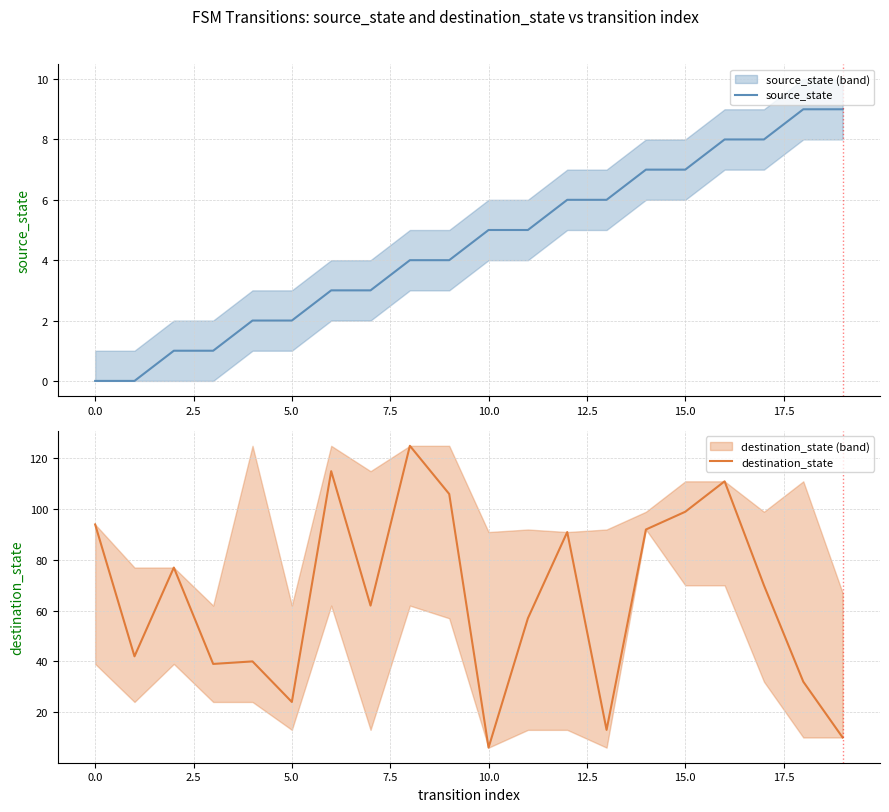

Is it true that source_state equals 5 at 10.0?

True